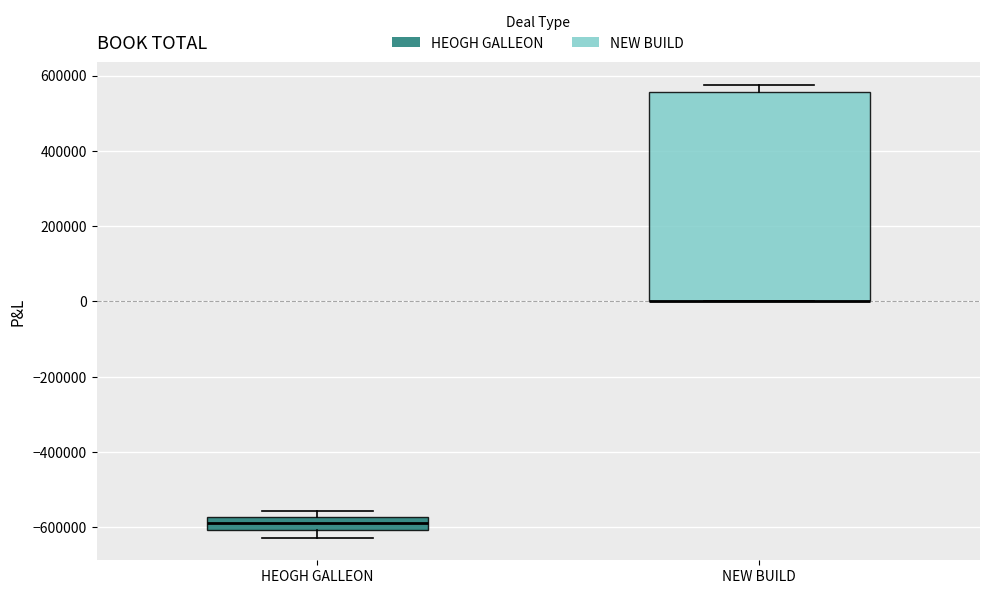

Where is the upper edge of the box for NEW BUILD on the y-axis? The values are not printed on the chart, so give them approximately, as read against the axis.

560000